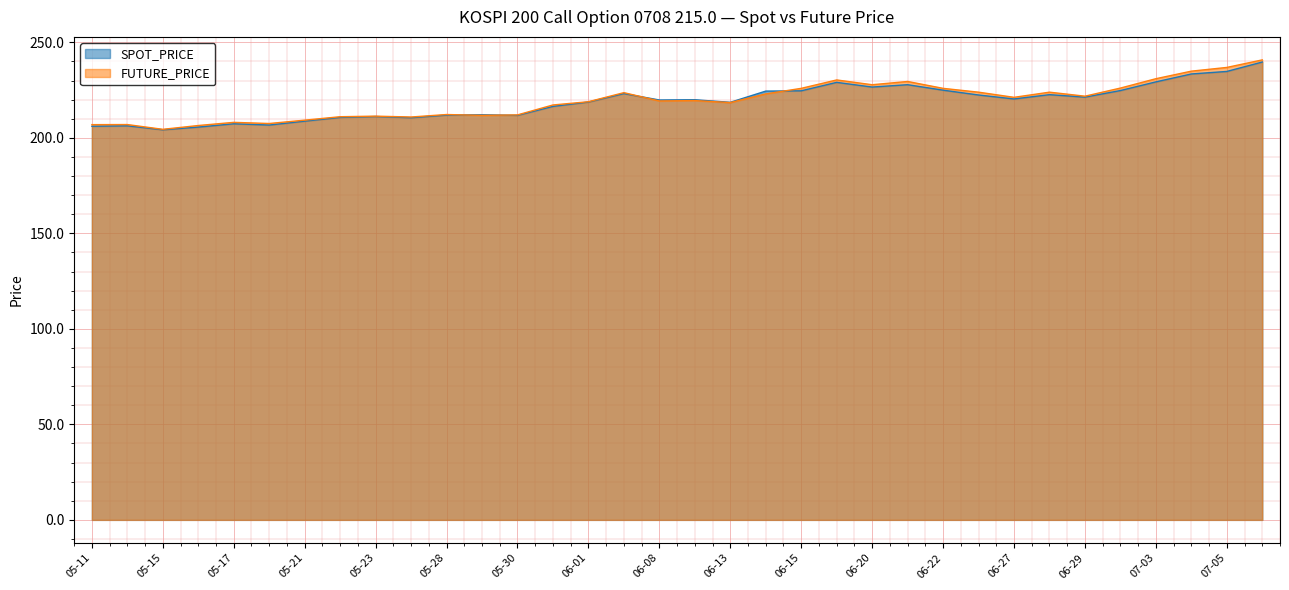

True or false: SPOT_PRICE has more than 1 interior local peaks.

True